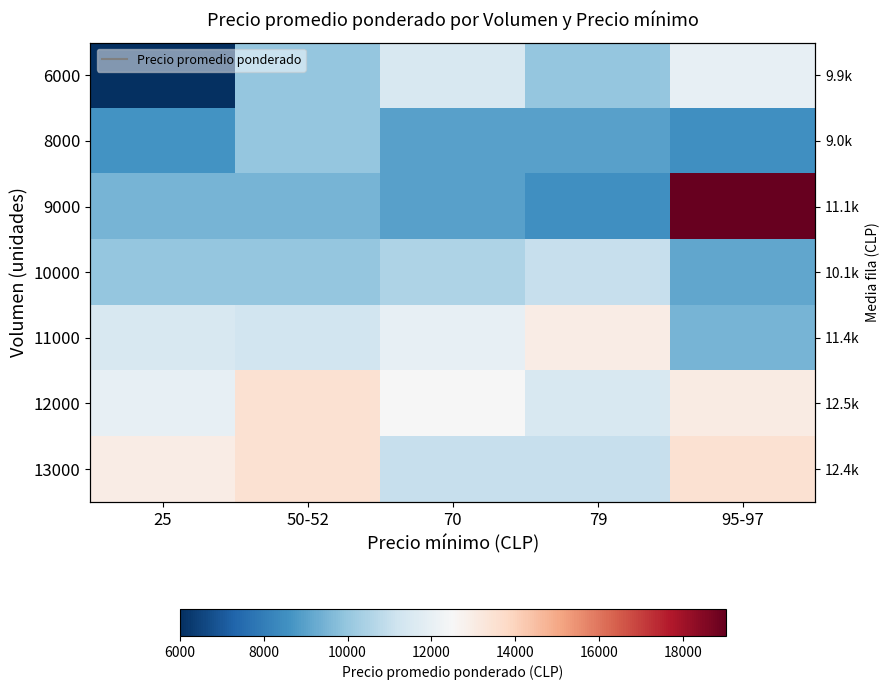

At how many categories does at least one series exceed 17309?

1